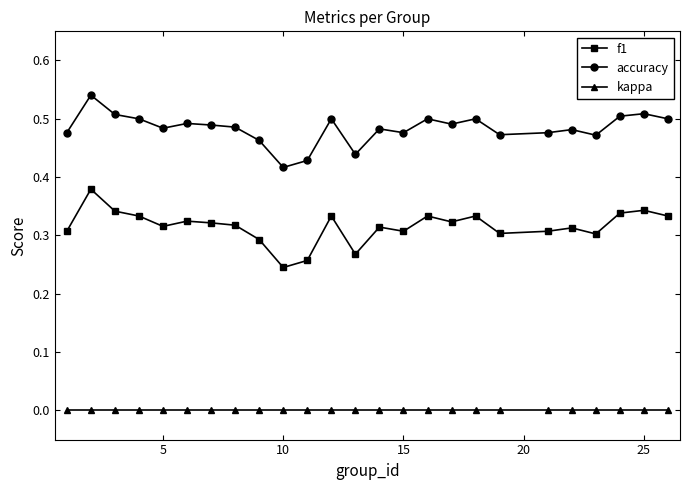

True or false: kappa and accuracy cross at least once.

False